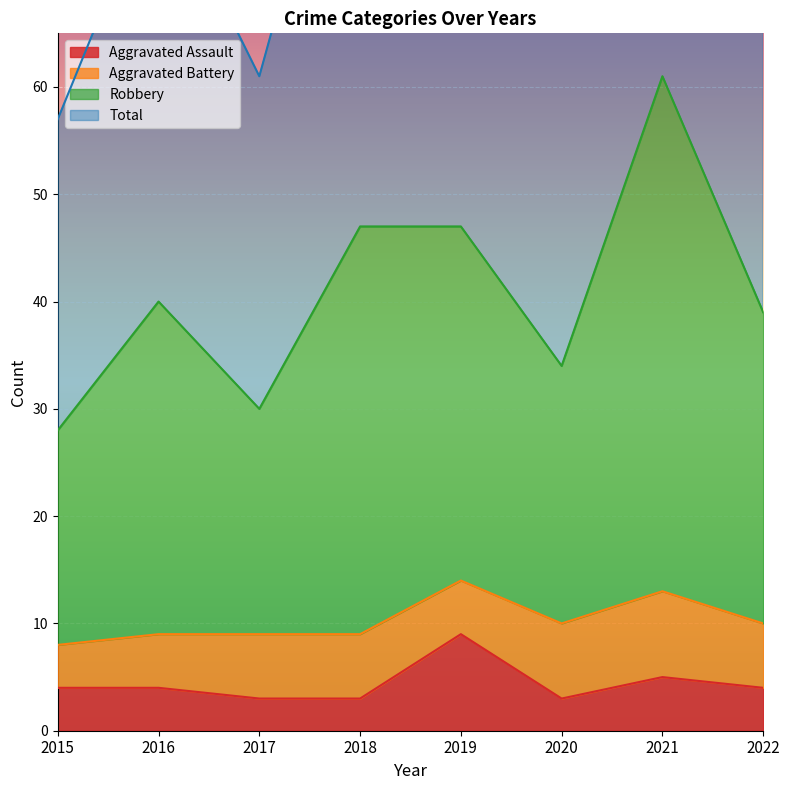

The Aggravated Assault series shows 3 at 2017. True or false?

True